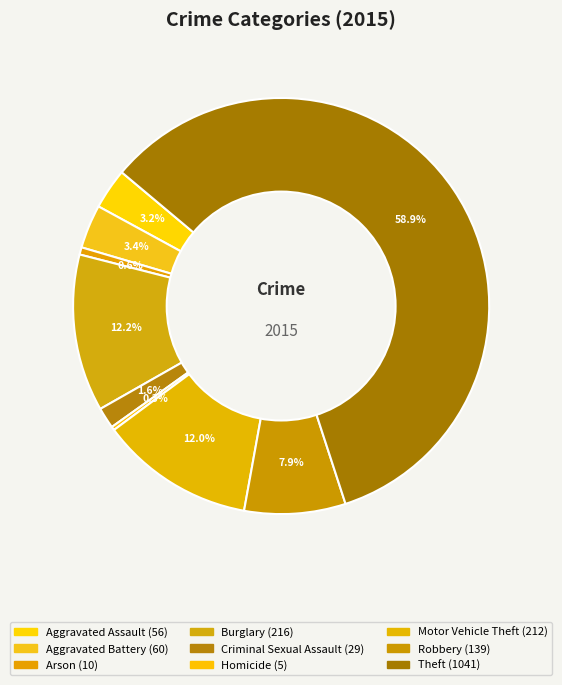

How many slices are in this pie chart?

9